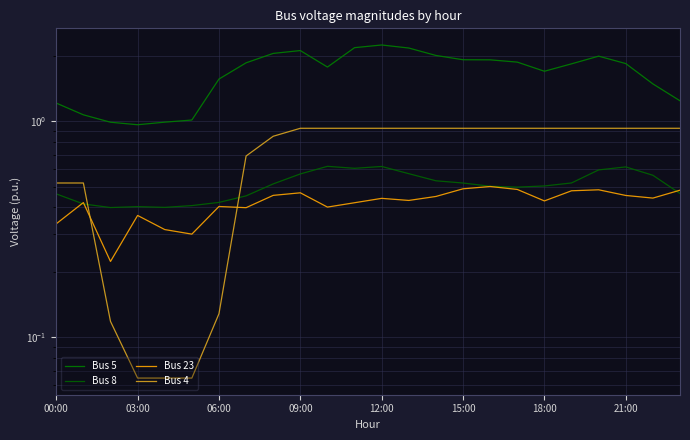

Is it true that Bus 23 equals 0.3 at 20?

False